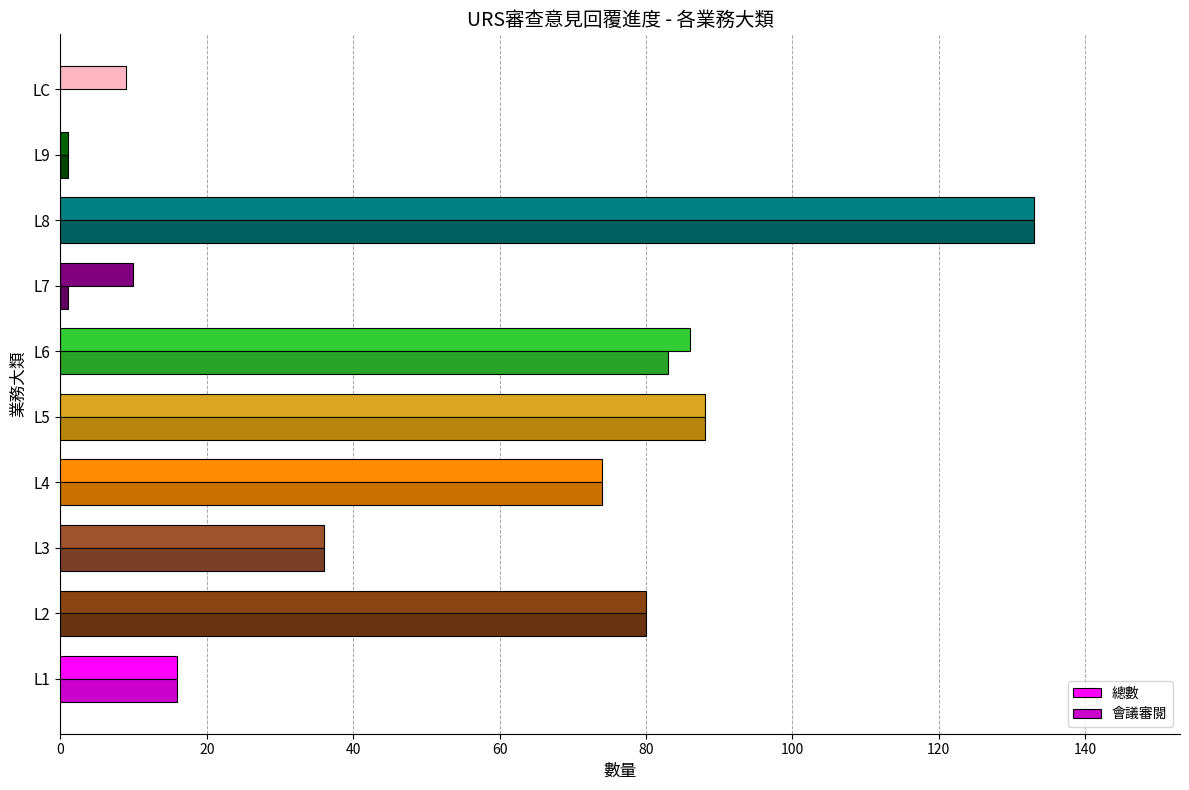

Count the number of data series in this chart.

2